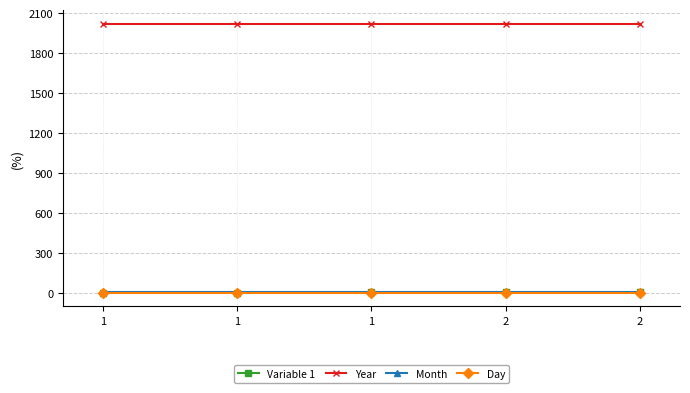

Which label corresponds to the smallest value in the chart?

1